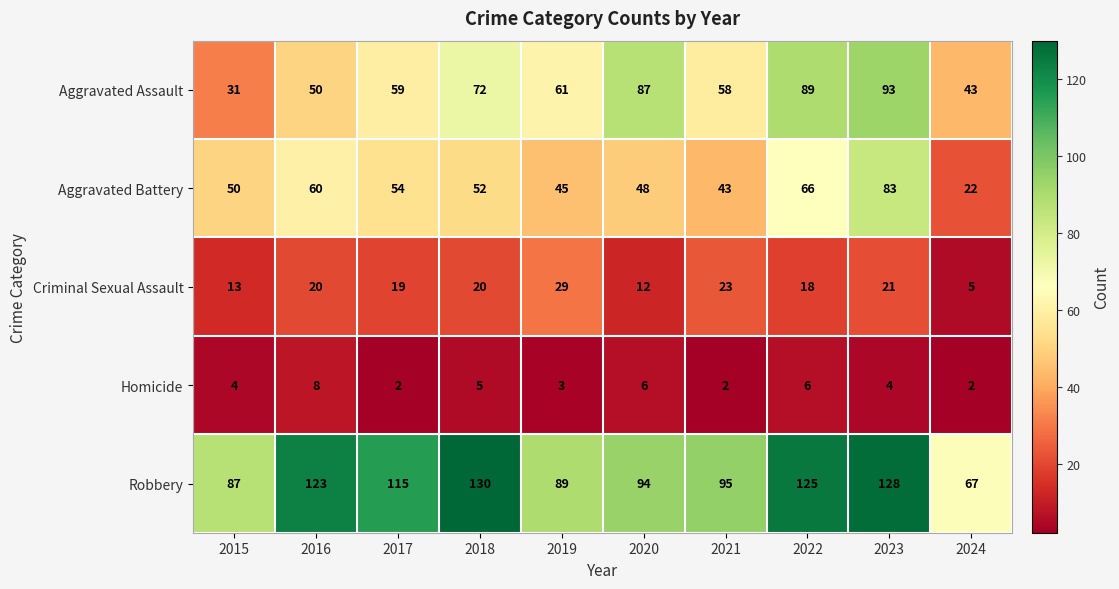

Rank the series at 2018 from lowest to highest value.

Homicide, Criminal Sexual Assault, Aggravated Battery, Aggravated Assault, Robbery